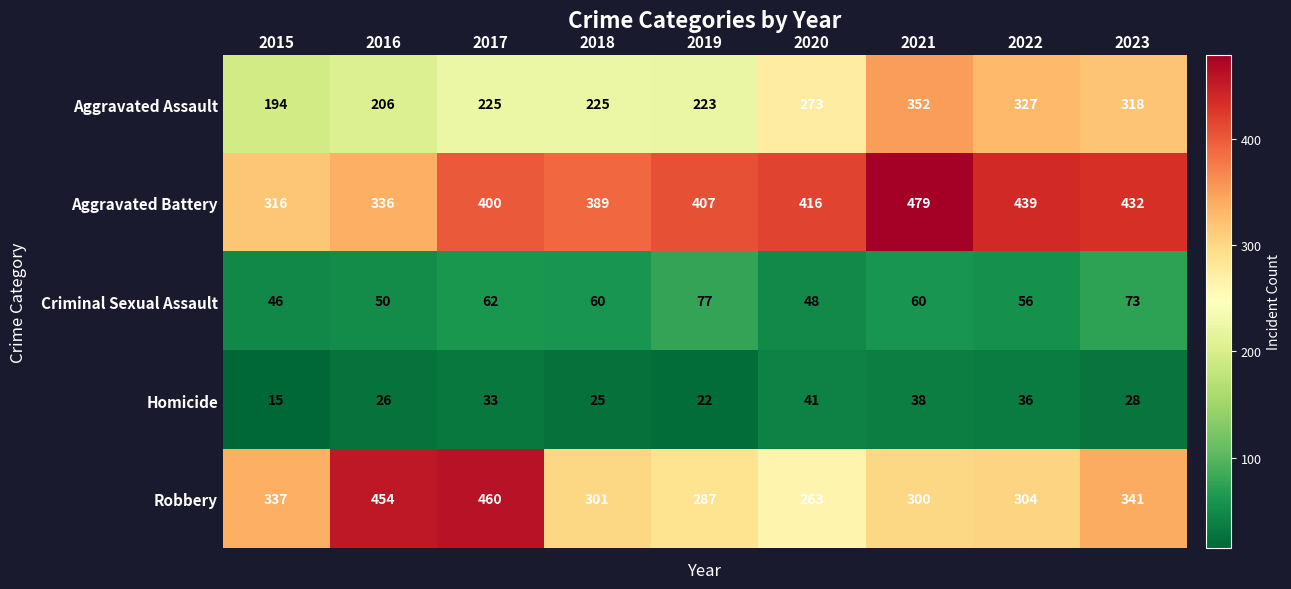

The value of Robbery at 2015 is 227. True or false?

False